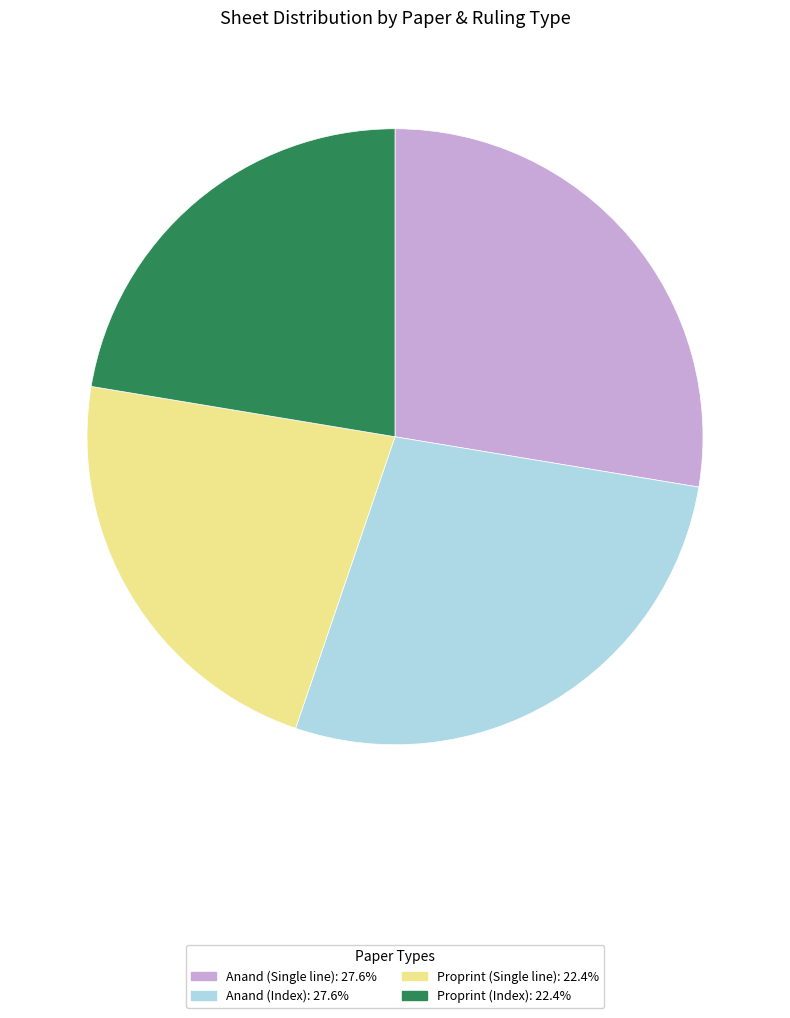

Does any single category account for the majority?

No